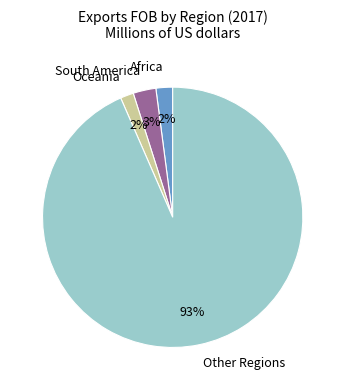

Is it true that Africa is 11% of the pie?

False